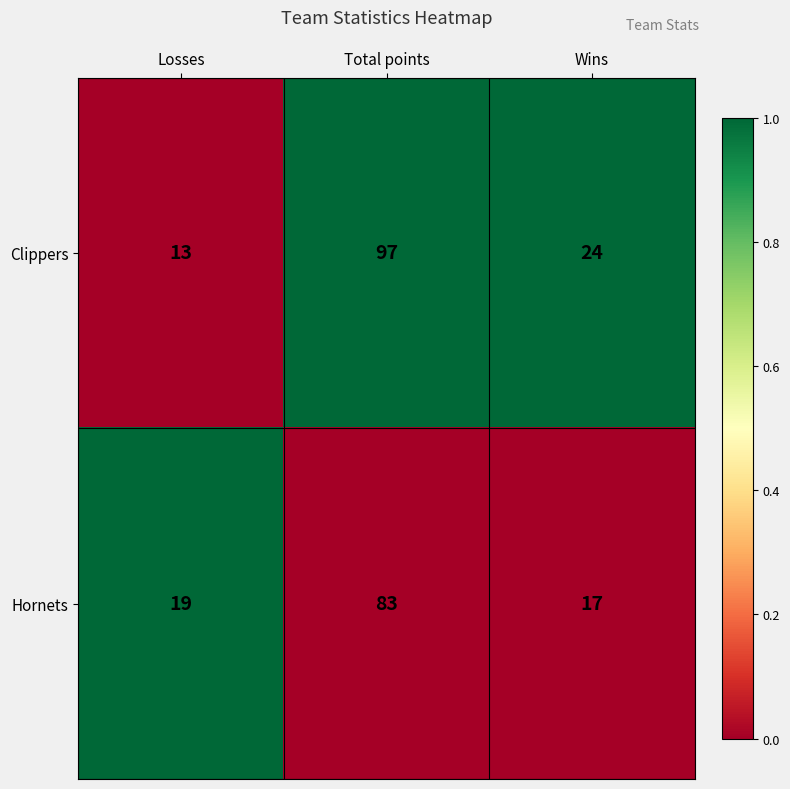

The value of Clippers at Wins is 41. True or false?

False